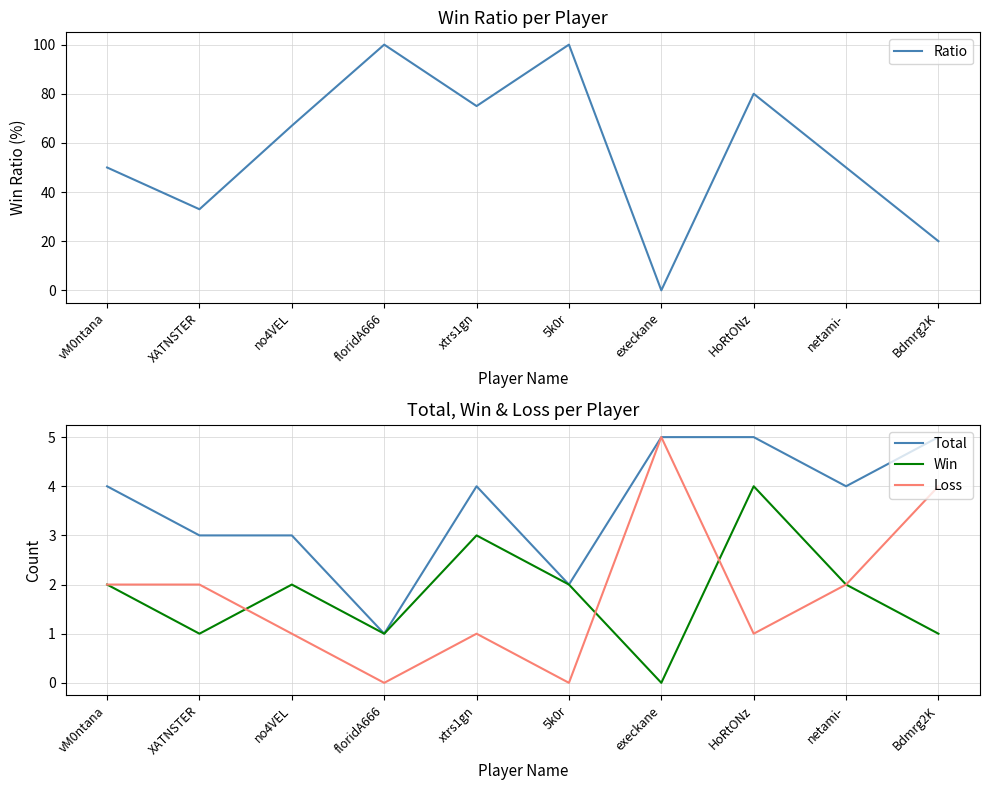

What are all the series names shown in the legend?

Ratio, Total, Win, Loss